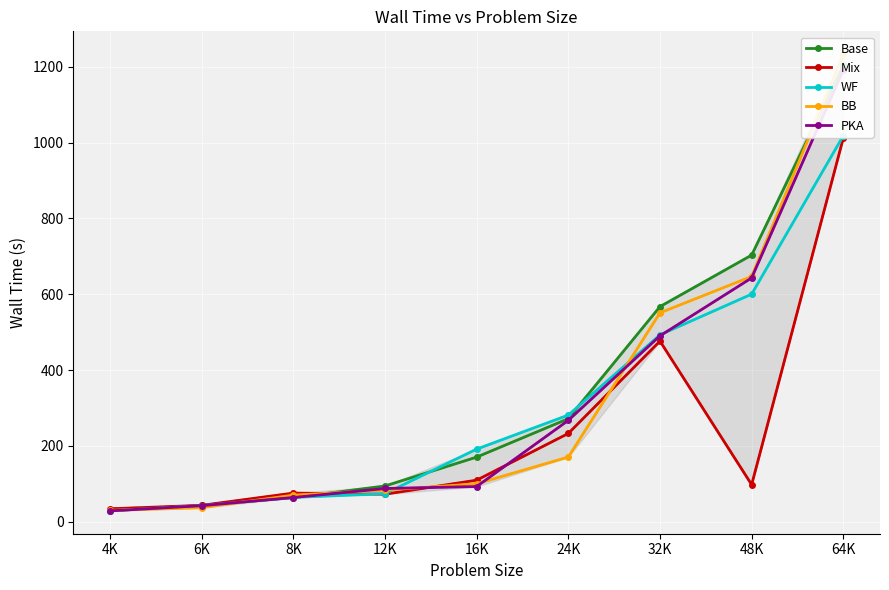

Between 4K and 48K, which series saw the biggest shift?

Base